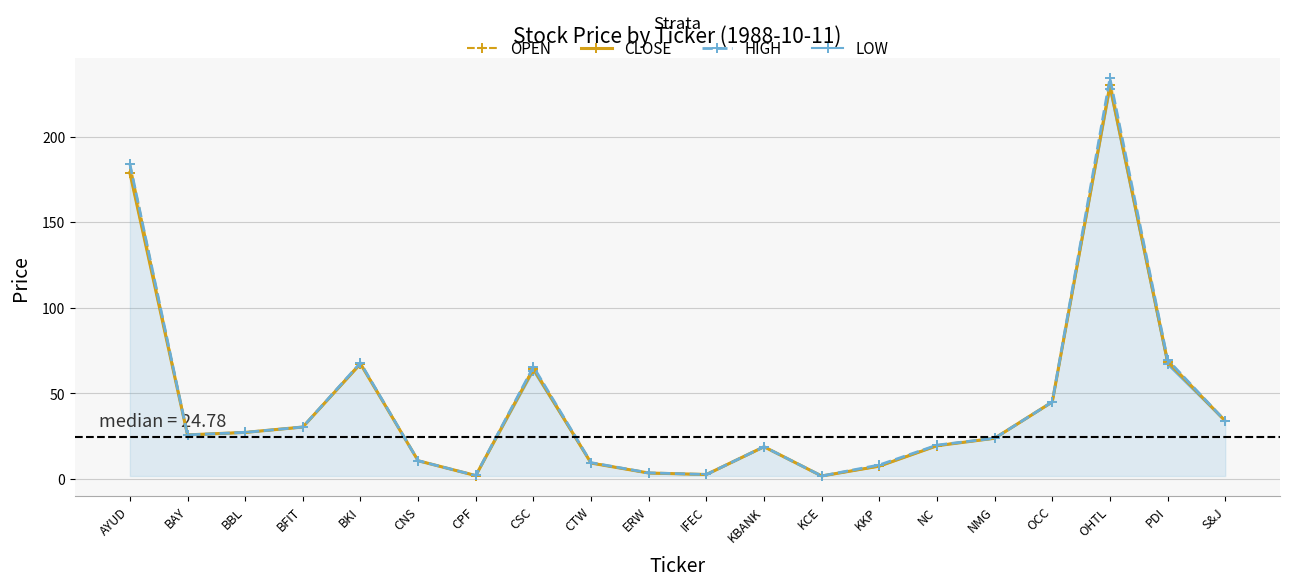

Does the chart have visible grid lines?

Yes